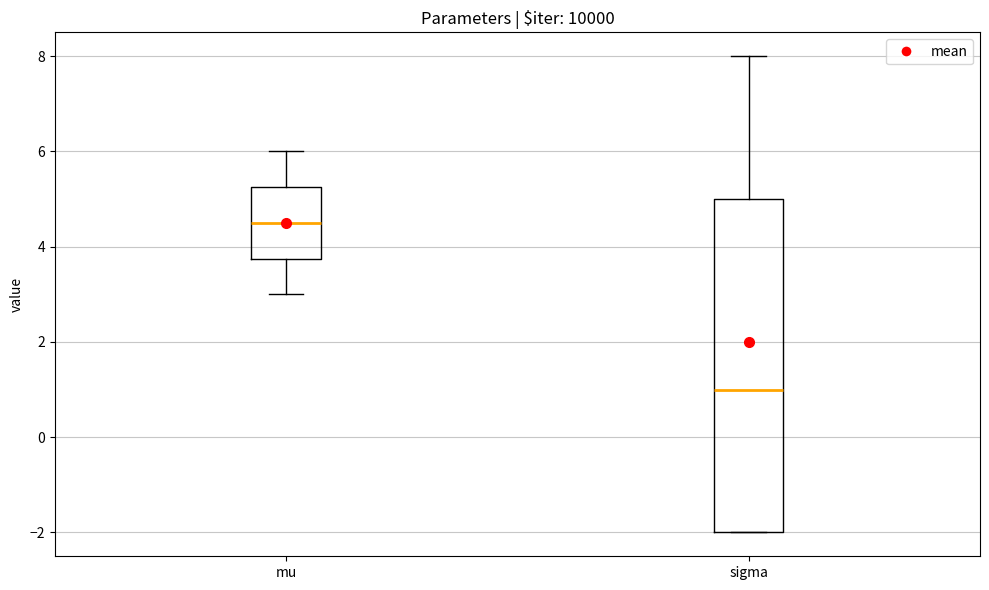

Which box's median line is the lowest?

sigma